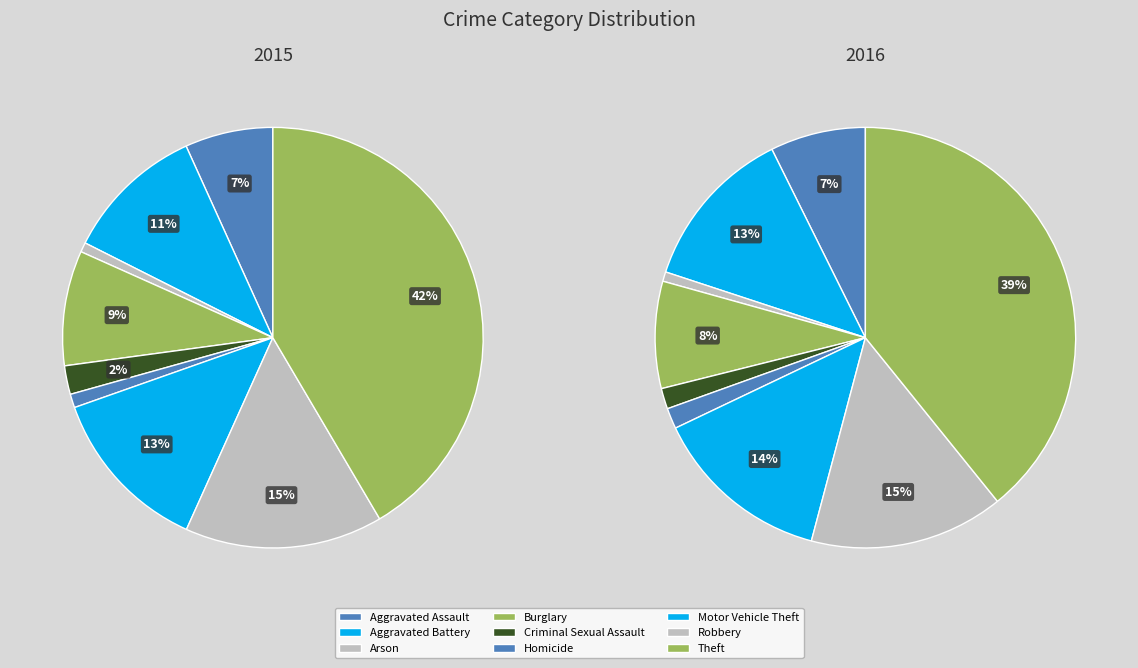

Between Arson and Homicide, which is larger?

Homicide